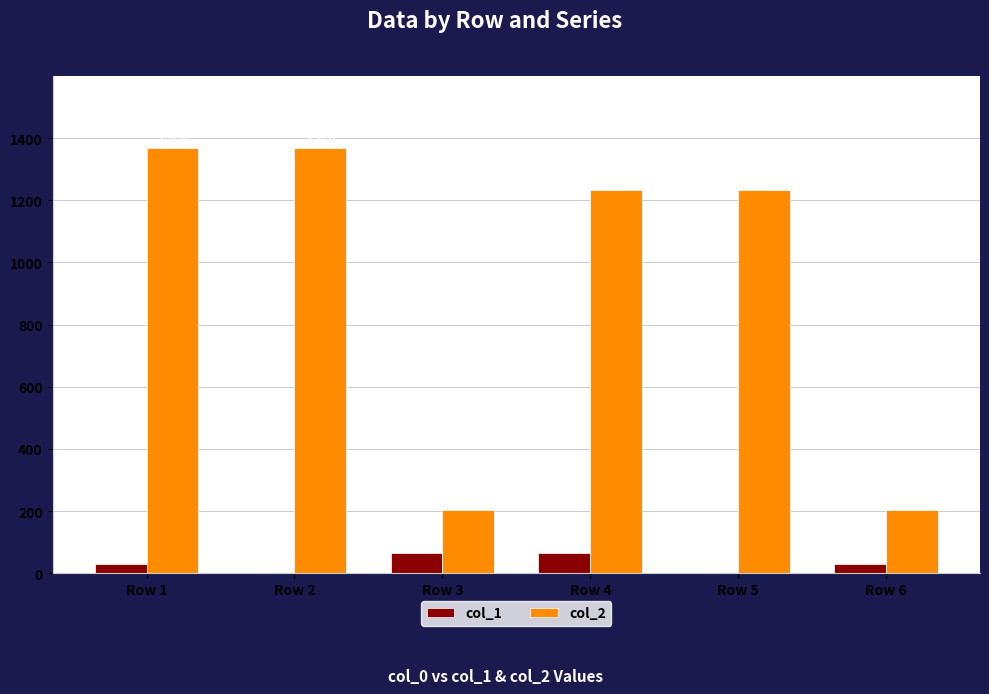

Which series has the largest range (max minus min)?

col_2